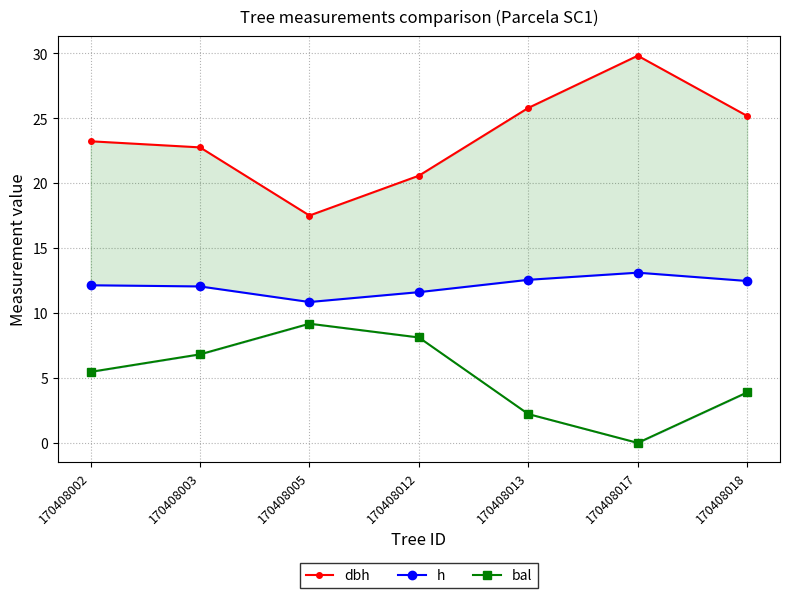

How many interior local valleys does the h series have?

1